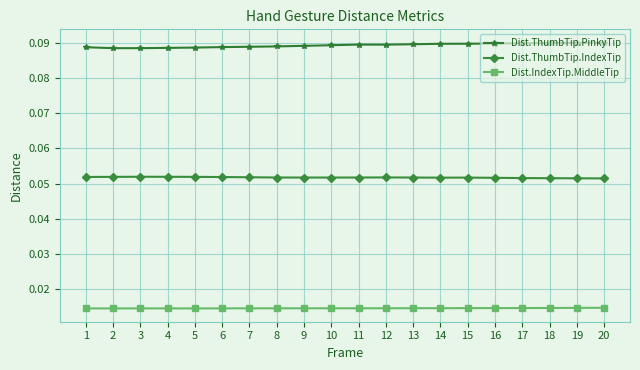

Rank the series by their maximum value, from highest to lowest.

Dist.ThumbTip.PinkyTip, Dist.ThumbTip.IndexTip, Dist.IndexTip.MiddleTip